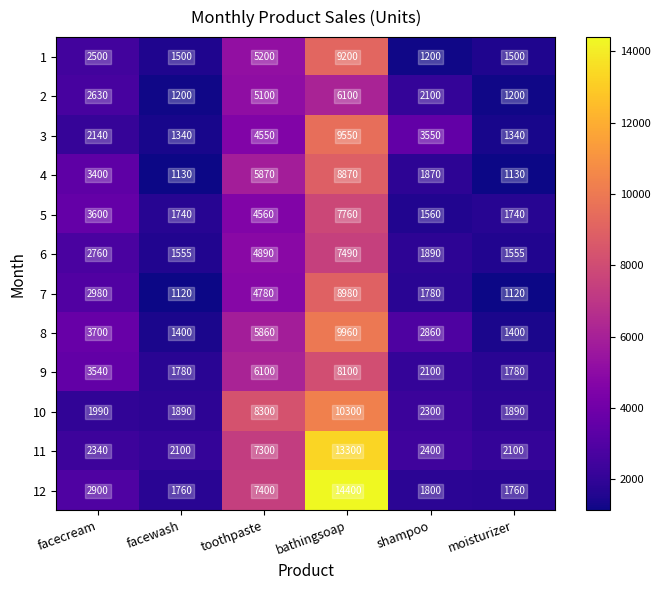

Read the 3 value at bathingsoap, to the nearest 100.

9600